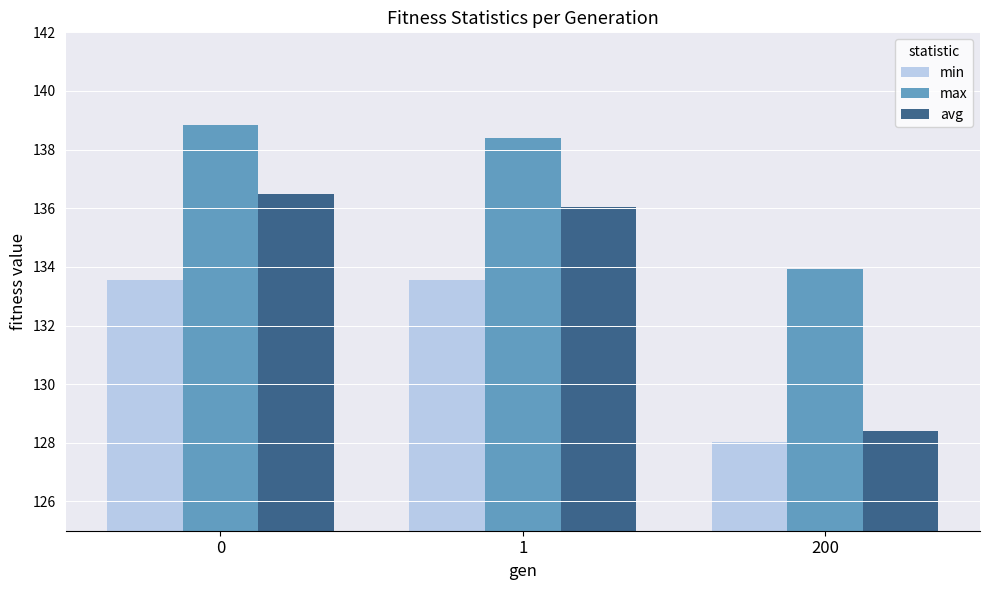

What are all the series names shown in the legend?

min, max, avg